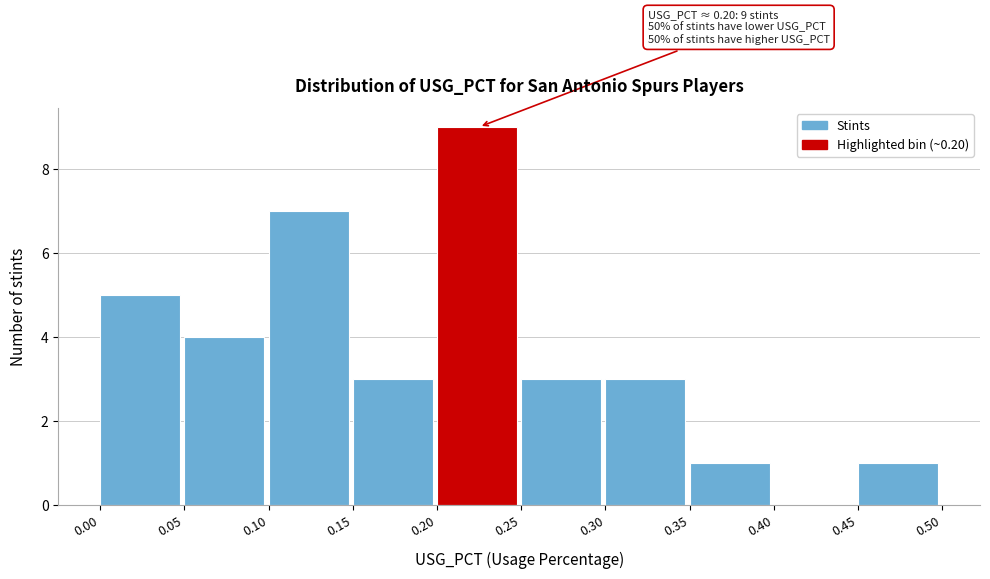

Which range on the x-axis has the tallest bar?

0.20 to 0.25